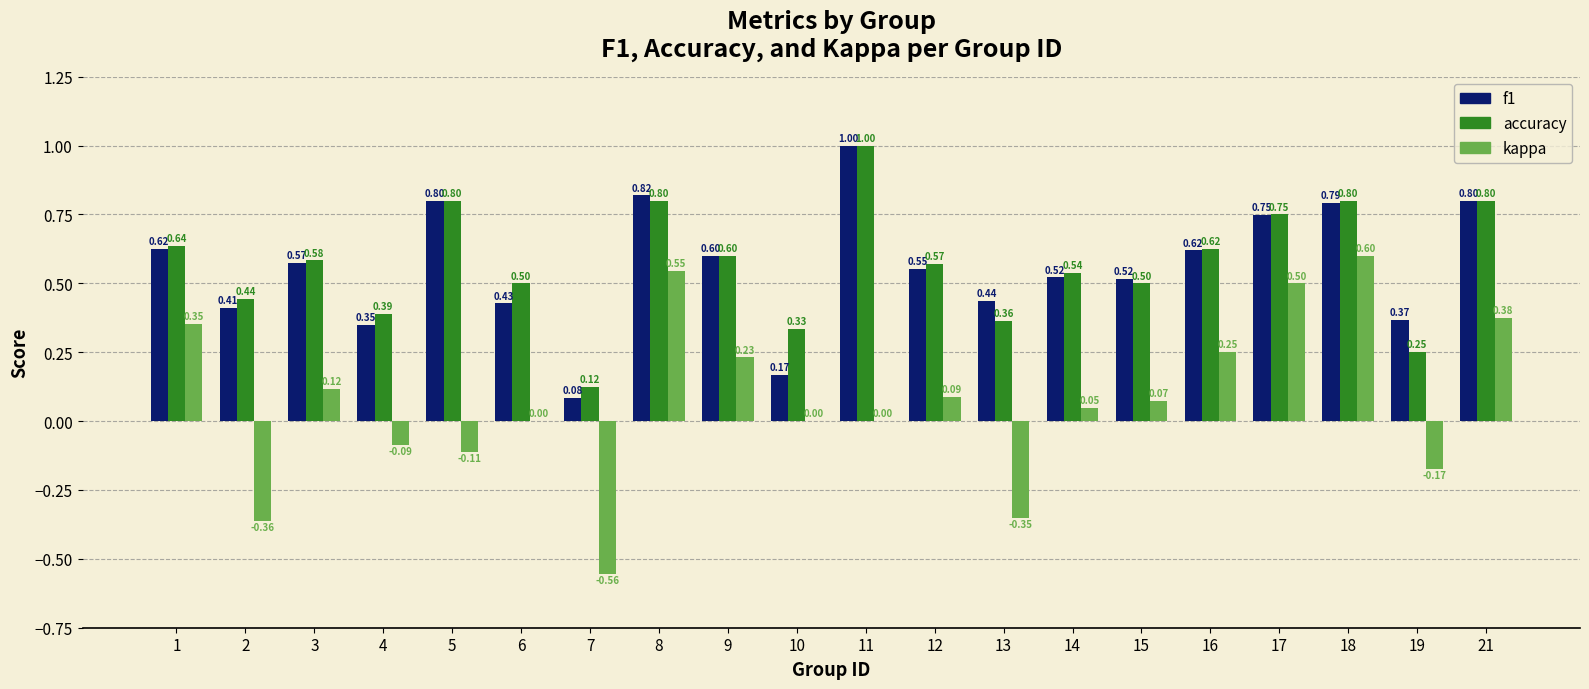

What are all the series names shown in the legend?

f1, accuracy, kappa